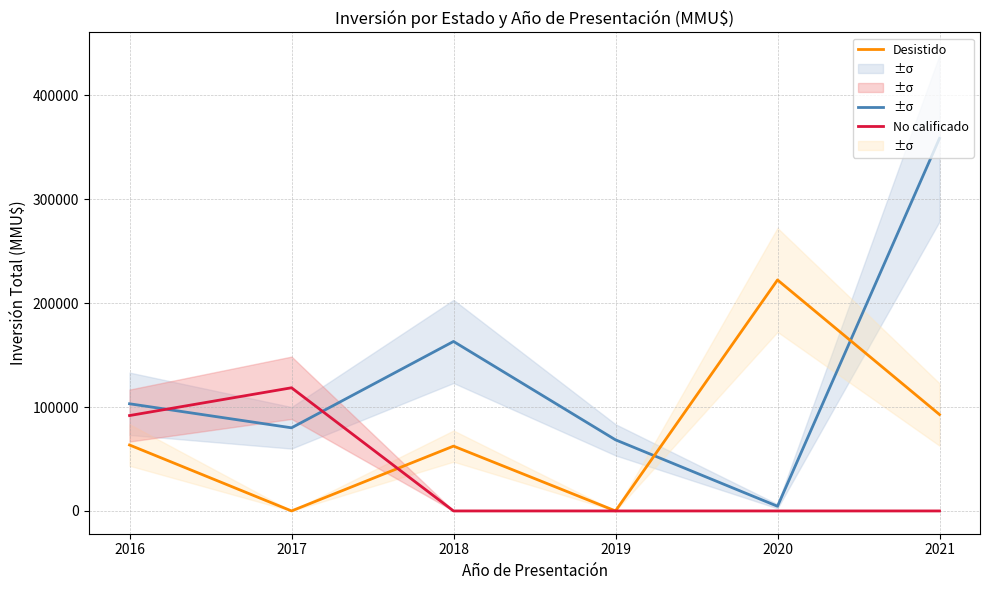

In Aprobado, how many points are higher than both neighbors (excluding endpoints)?

1